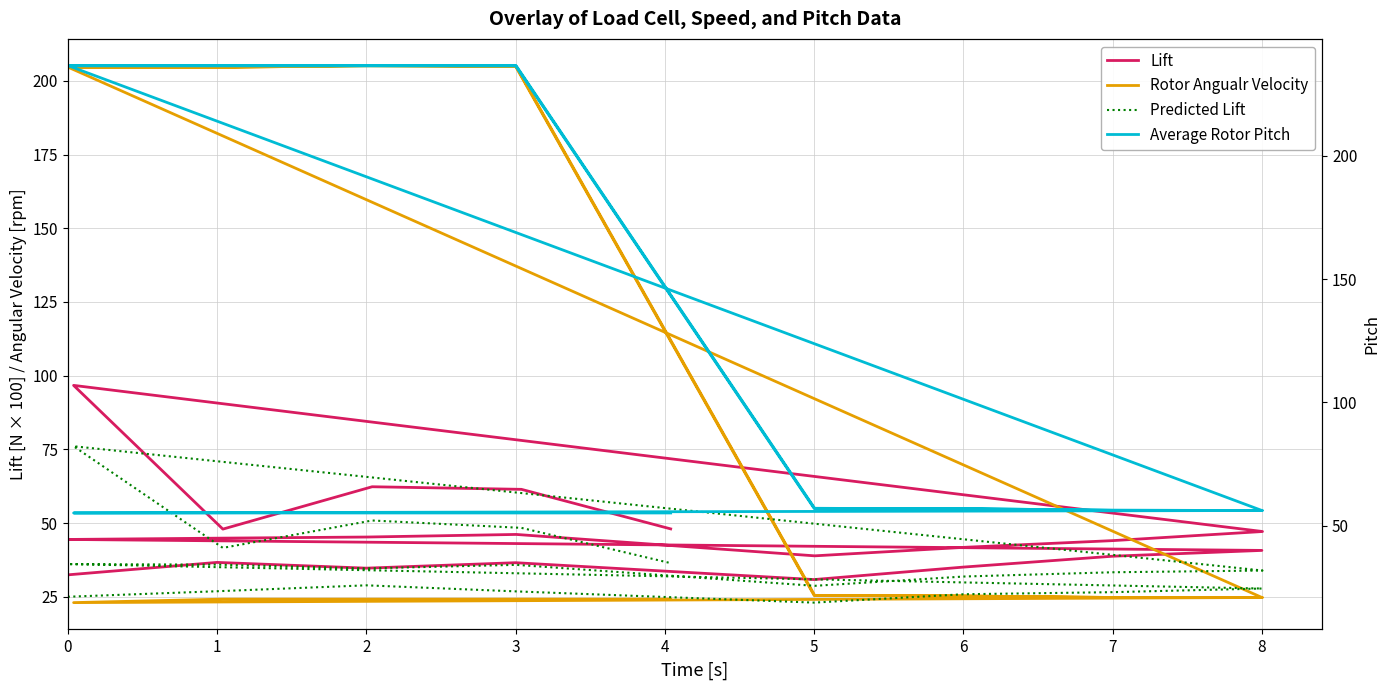

What value does the Rotor Angualr Velocity series have at 5?

25.4